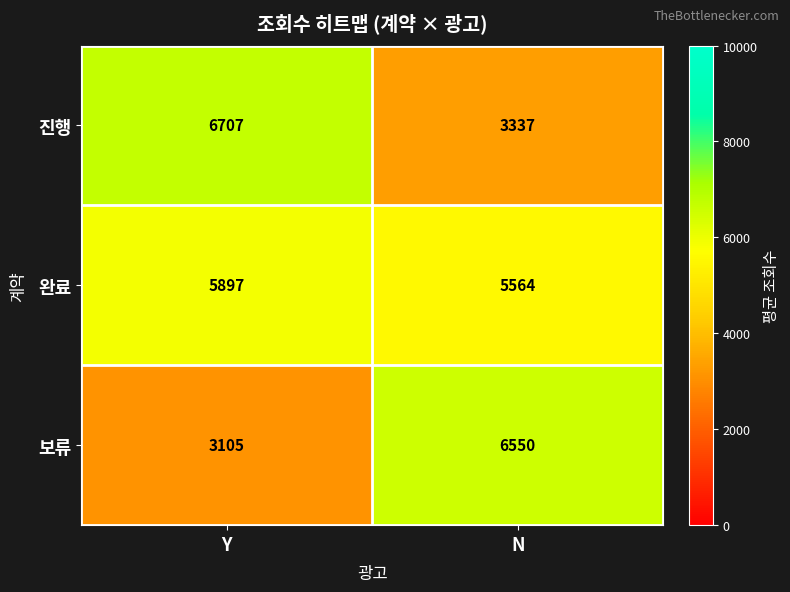

Rank the series by their average value, from highest to lowest.

완료, 진행, 보류